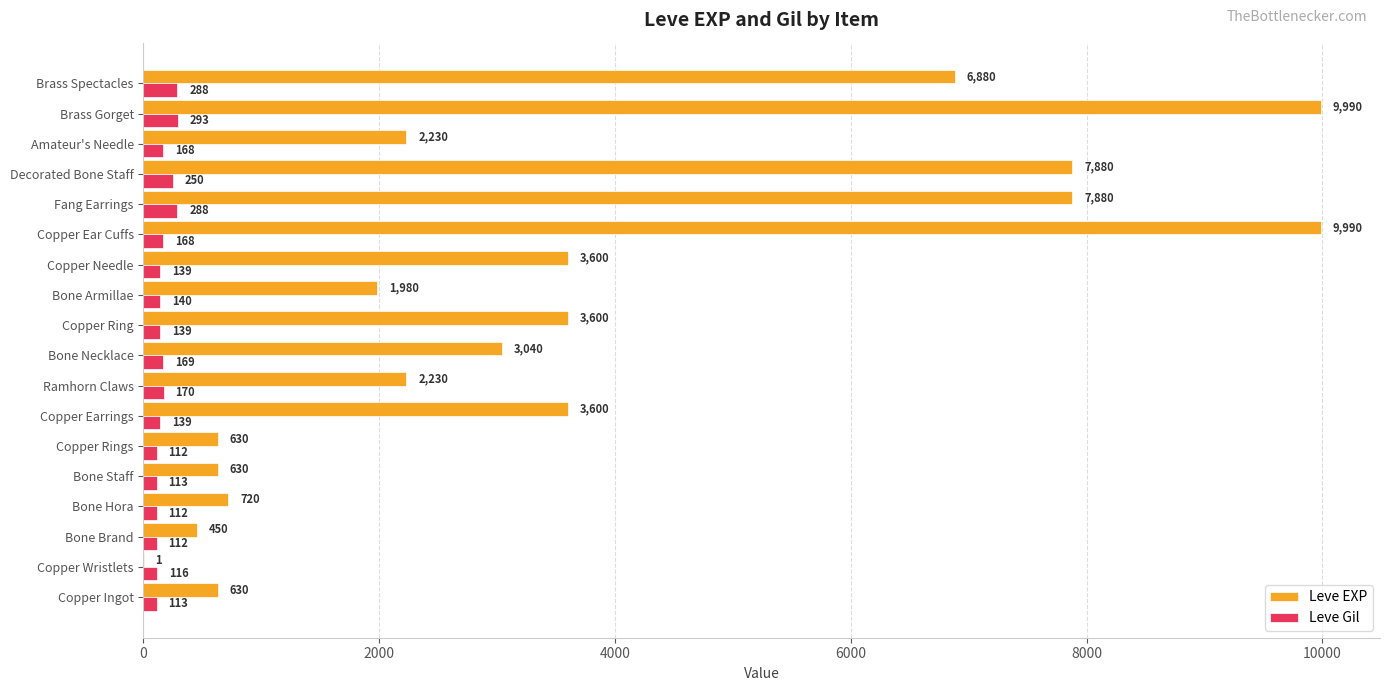

Is it true that Leve Gil equals 169 at Bone Necklace?

True